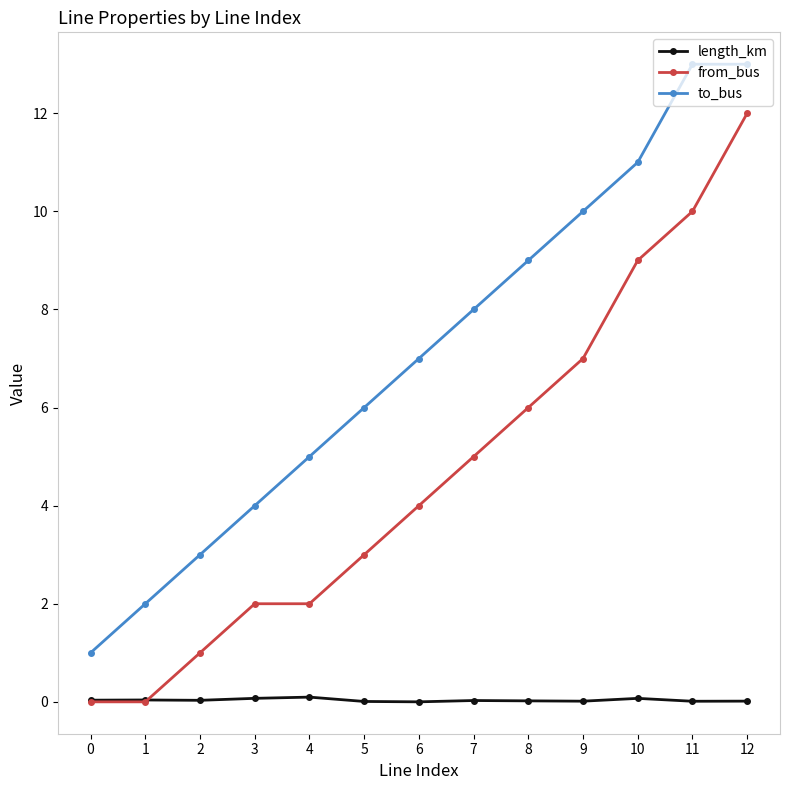

What is the value of the to_bus point at the 6th from the left?

6.0